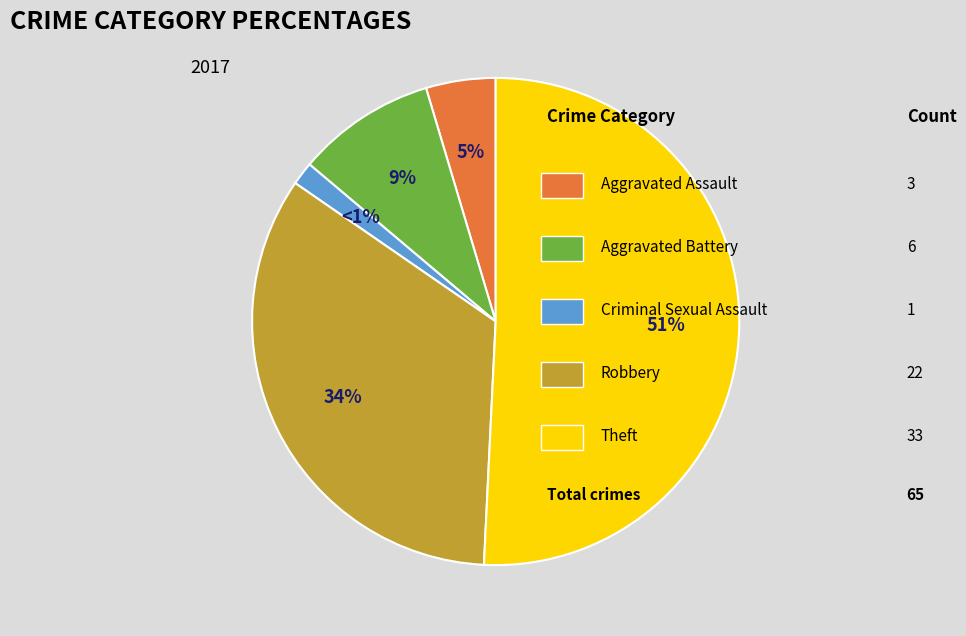

Count the number of slices in the pie.

6